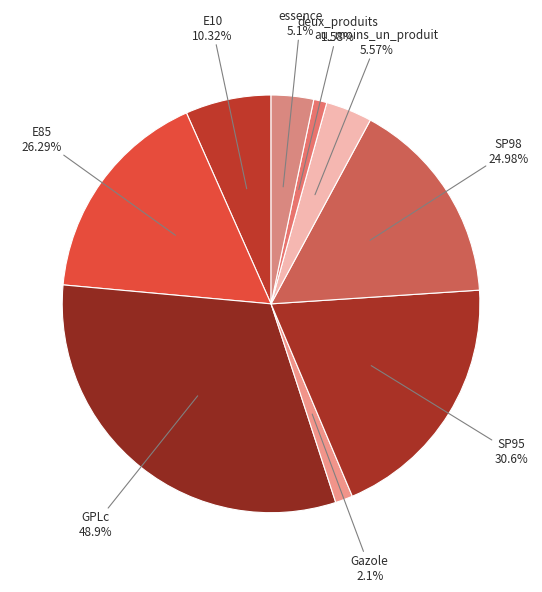

Between GPLc and Gazole, which is larger?

GPLc